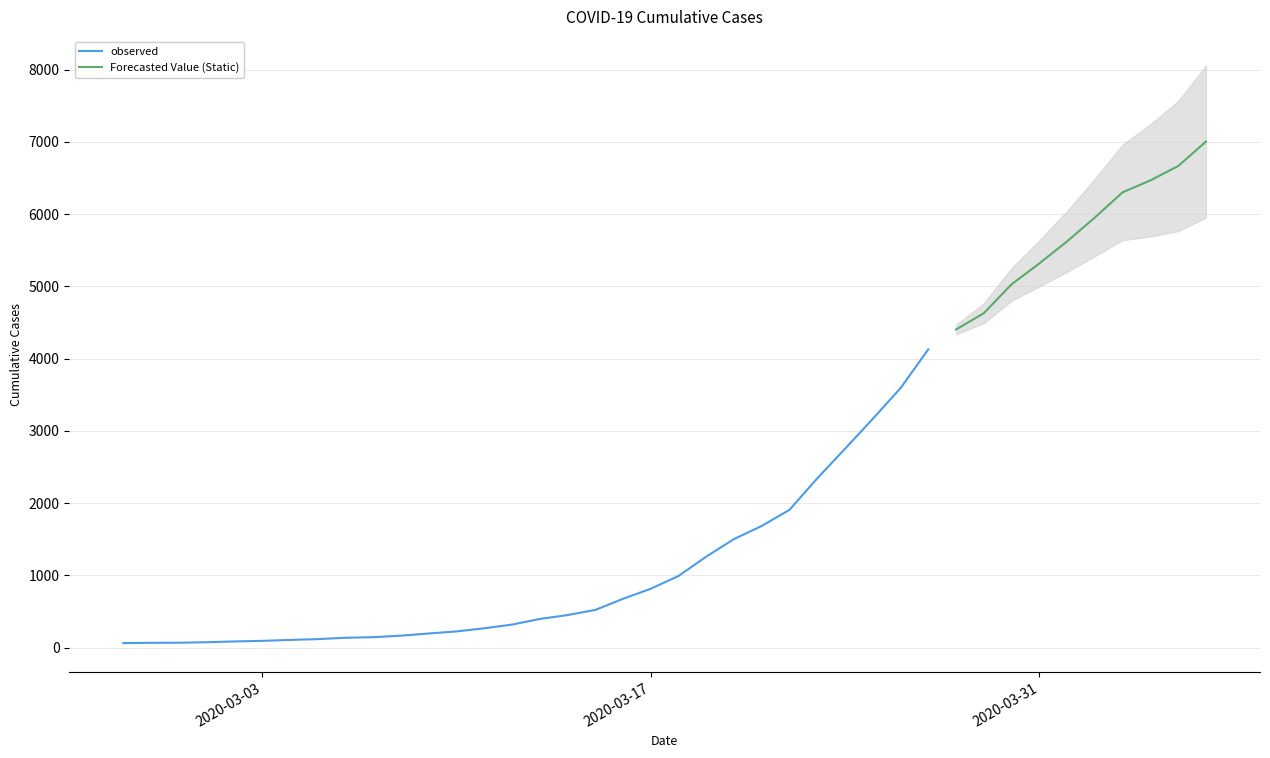

What is the value of the 25th point from the left?

1909